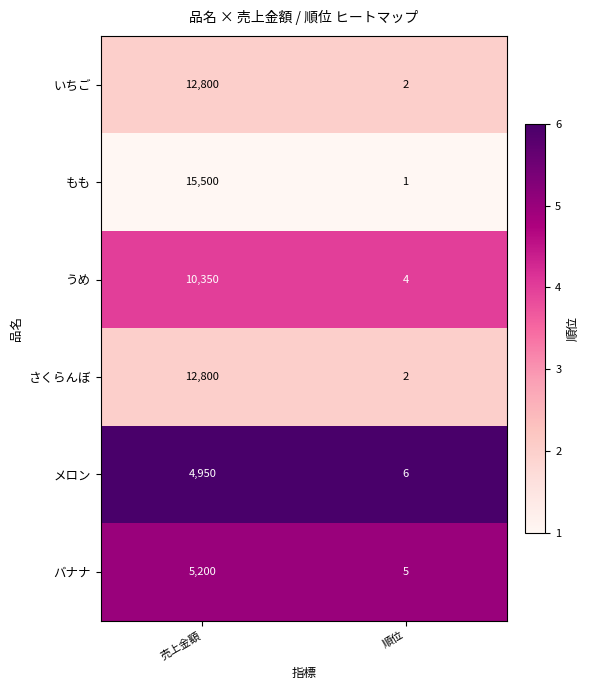

Which series has the largest range (max minus min)?

もも